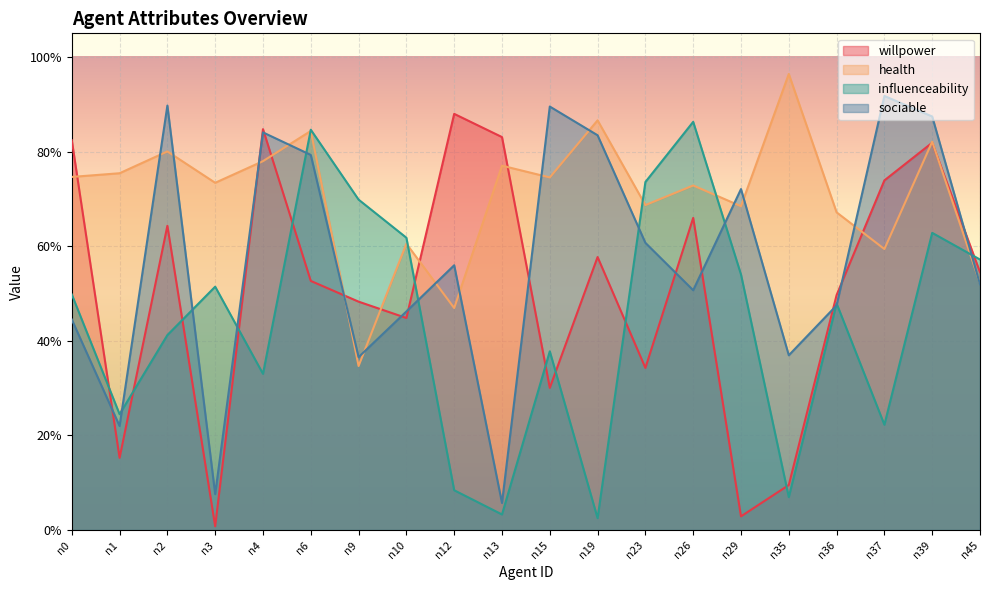

Which category has the lowest value across all series?

n3